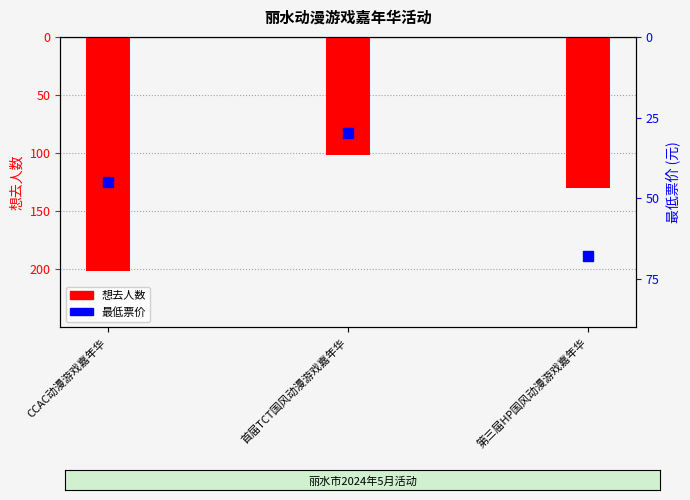

Which series has the largest total across all categories?

最低票价